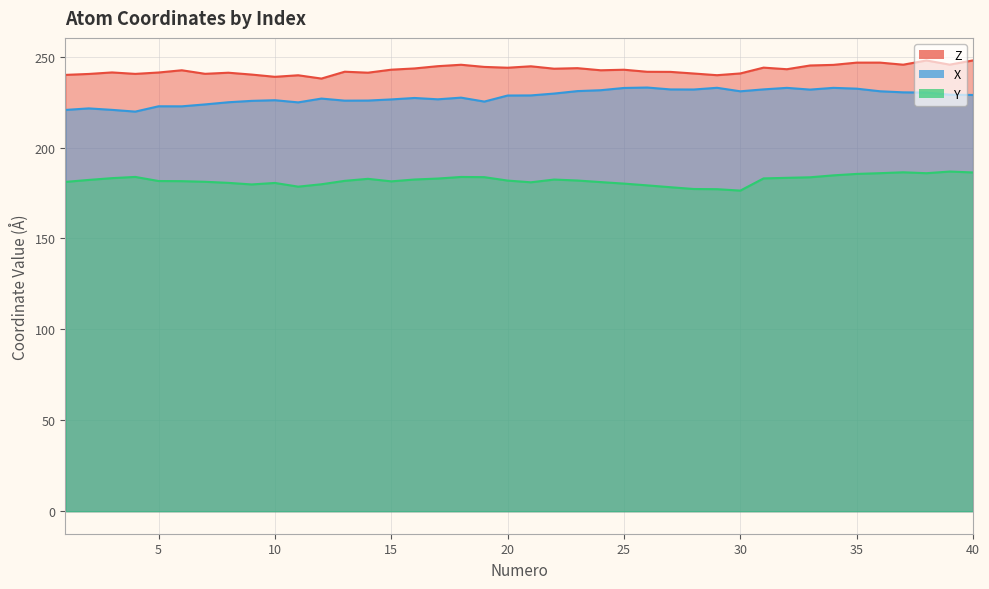

Reading right to left, extract all data points from this chart.

Z: 40=247.9	39=245.6	38=247.9	37=245.6	36=246.7	35=246.7	34=245.5	33=245.1	32=243.1	31=243.9	30=240.7	29=239.8	28=240.7	27=241.6	26=241.7	25=242.8	24=242.5	23=243.7	22=243.4	21=244.7	20=243.9	19=244.3	18=245.5	17=244.7	16=243.5	15=242.8	14=241.2	13=241.7	12=237.9	11=239.7	10=238.9	9=240.1	8=241.2	7=240.5	6=242.5	5=241.3	4=240.5	3=241.3	2=240.5	1=240.0
X: 40=228.9	39=229.1	38=230.2	37=230.4	36=231.0	35=232.4	34=232.8	33=231.9	32=232.8	31=232.0	30=230.9	29=232.9	28=231.9	27=232.0	26=233.0	25=232.8	24=231.5	23=231.0	22=229.7	21=228.7	20=228.6	19=225.3	18=227.4	17=226.5	16=227.3	15=226.5	14=225.8	13=225.8	12=226.9	11=224.8	10=226.0	9=225.7	8=224.9	7=223.7	6=222.7	5=222.7	4=219.8	3=220.7	2=221.5	1=220.7
Y: 40=186.3	39=186.8	38=185.9	37=186.4	36=185.9	35=185.5	34=184.7	33=183.6	32=183.3	31=183.0	30=176.3	29=177.1	28=177.2	27=178.2	26=179.2	25=180.2	24=181.0	23=181.9	22=182.4	21=180.9	20=181.8	19=183.7	18=183.8	17=182.9	16=182.4	15=181.4	14=182.8	13=181.7	12=179.8	11=178.5	10=180.5	9=179.7	8=180.6	7=181.2	6=181.5	5=181.6	4=183.8	3=183.2	2=182.2	1=181.1